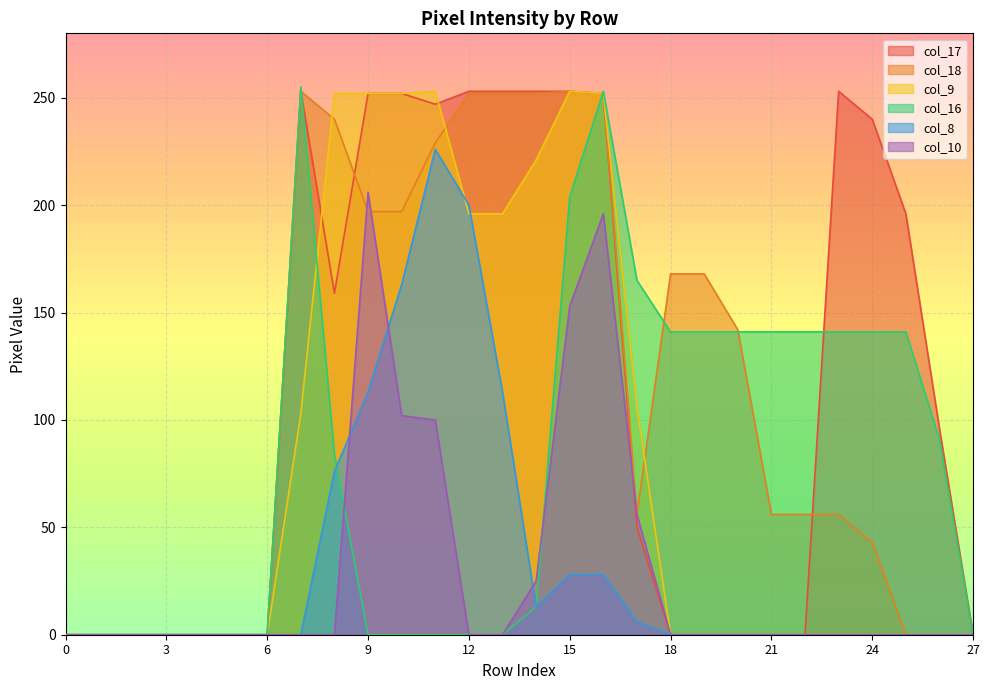

Is it true that col_17 equals -160 at 1?

False